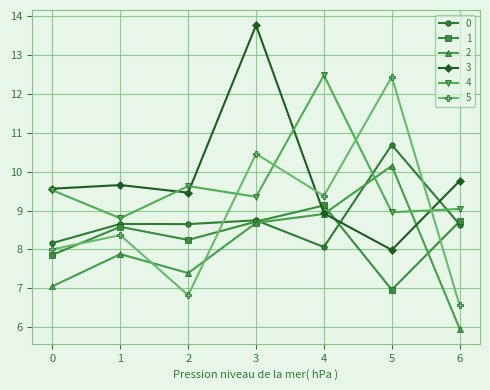

After their last crossing, which series has the higher values: 2 or 4?

4